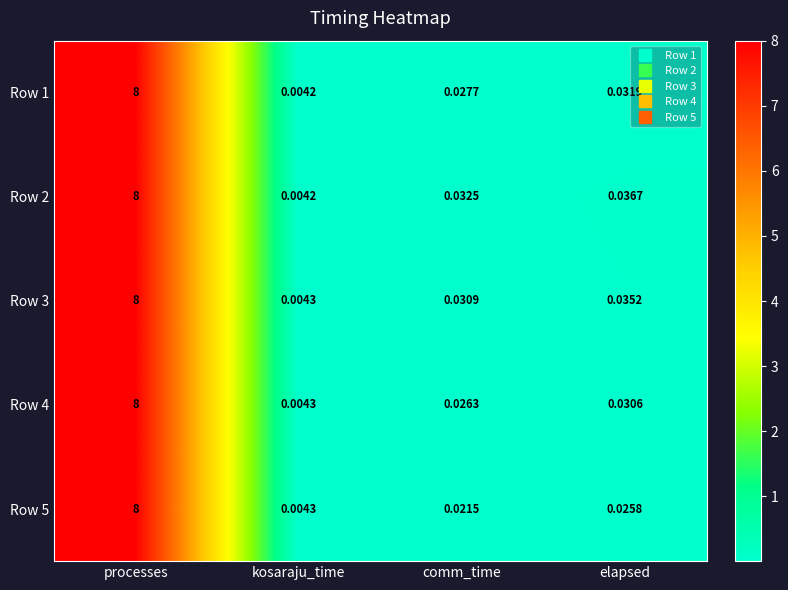

Which label corresponds to the smallest value in the chart?

kosaraju_time